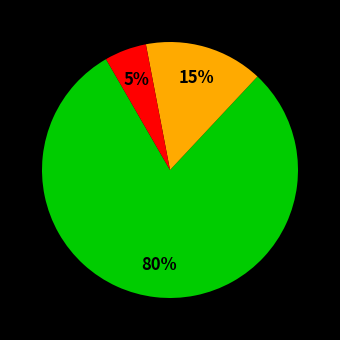

Does any single category account for the majority?

Yes